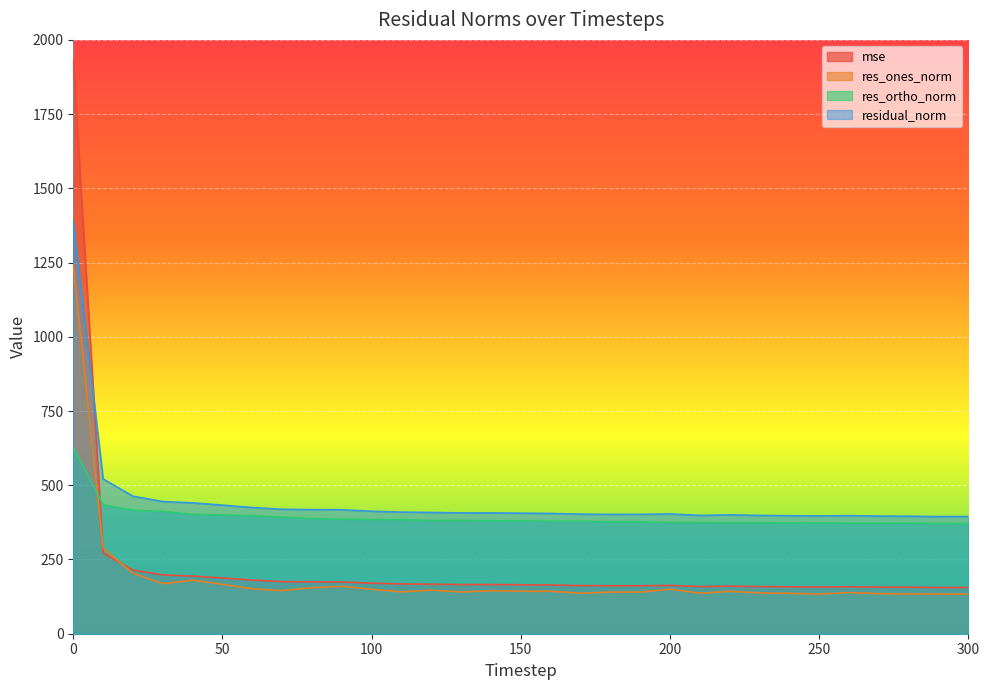

List the labels in order of residual_norm value, smallest first.

290, 300, 280, 270, 250, 240, 260, 230, 210, 220, 180, 190, 170, 200, 160, 150, 130, 140, 120, 110, 100, 90, 80, 70, 60, 50, 40, 30, 20, 10, 0